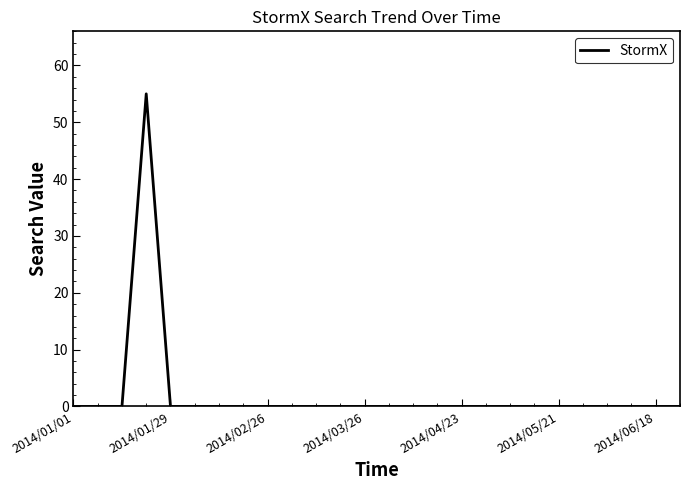

What is the difference between the maximum and minimum values?

55